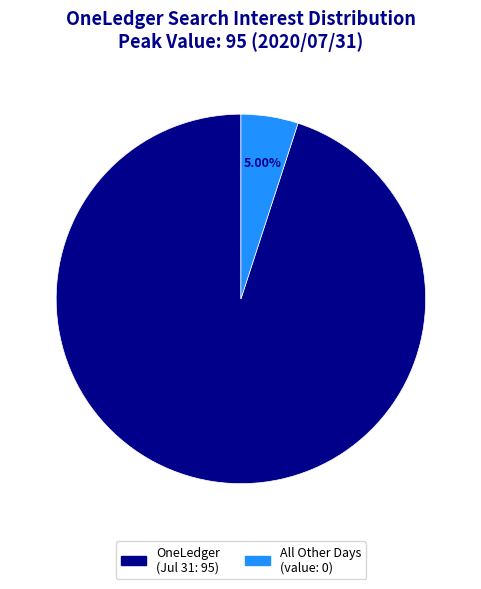

Is there any slice that represents more than half of the pie?

Yes